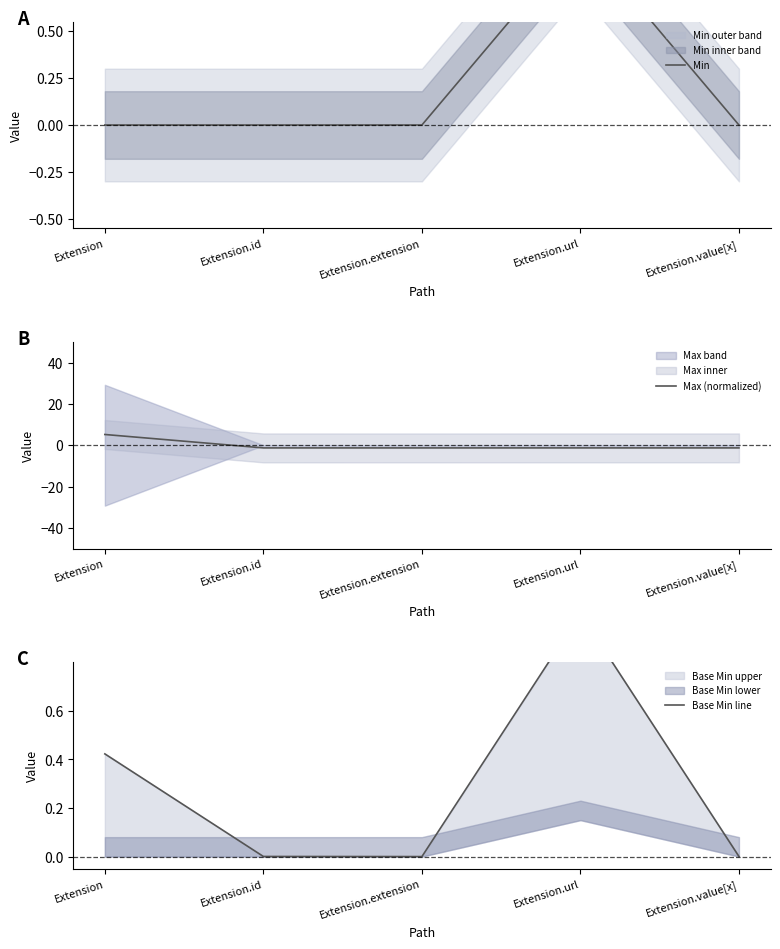

How many lines are shown in the chart?

3